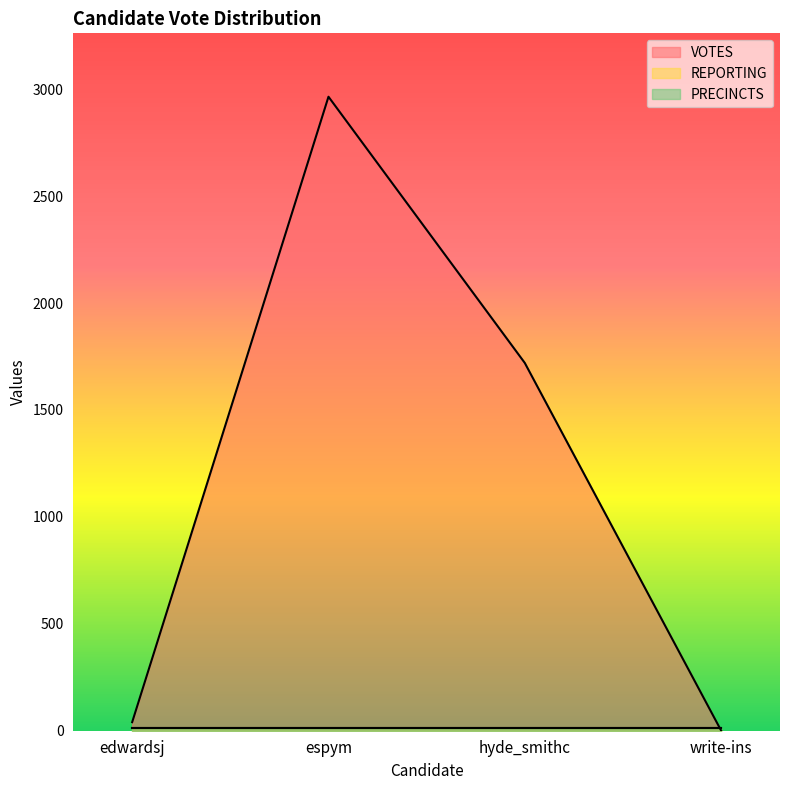

What is the average value of the REPORTING series?

14